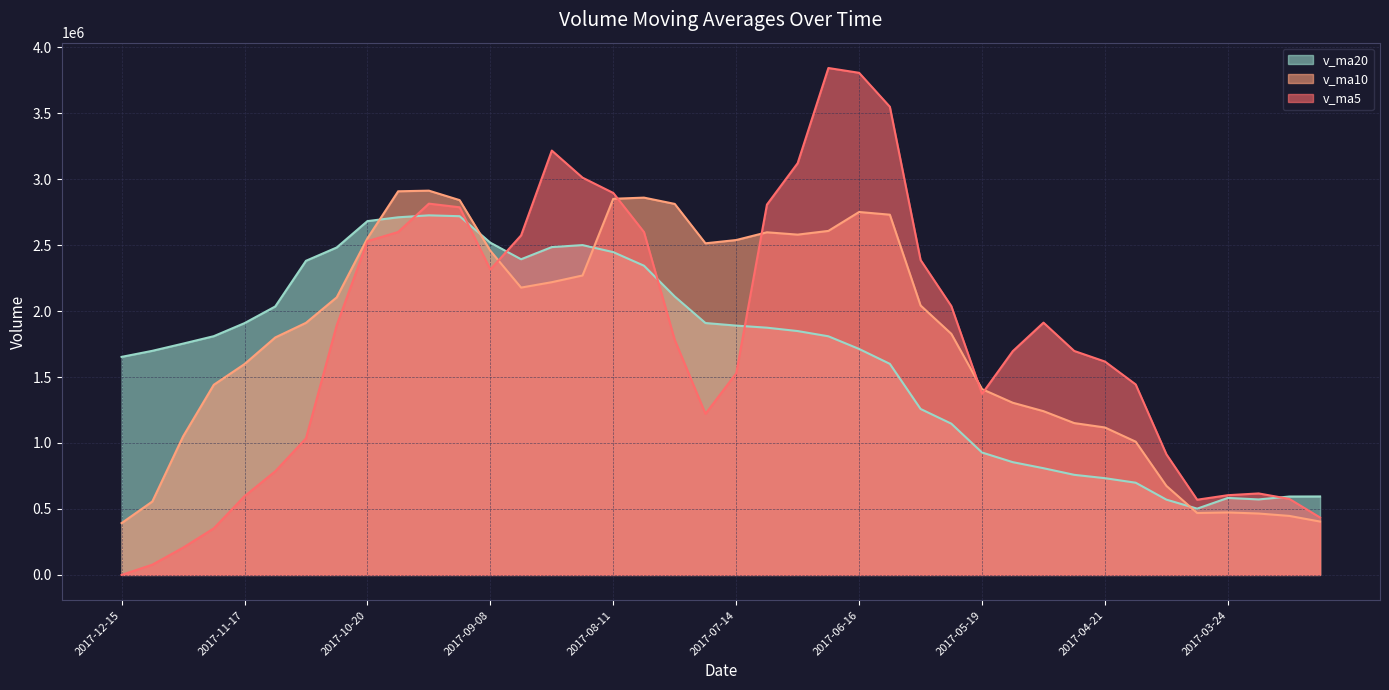

Does the chart display data point markers on the line(s)?

No